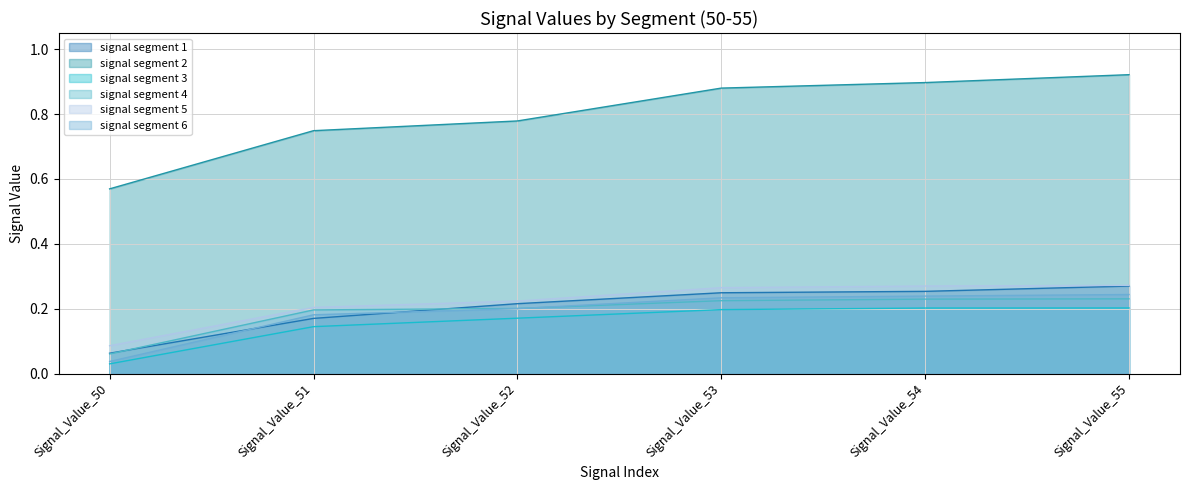

Which series has the largest range (max minus min)?

signal segment 2